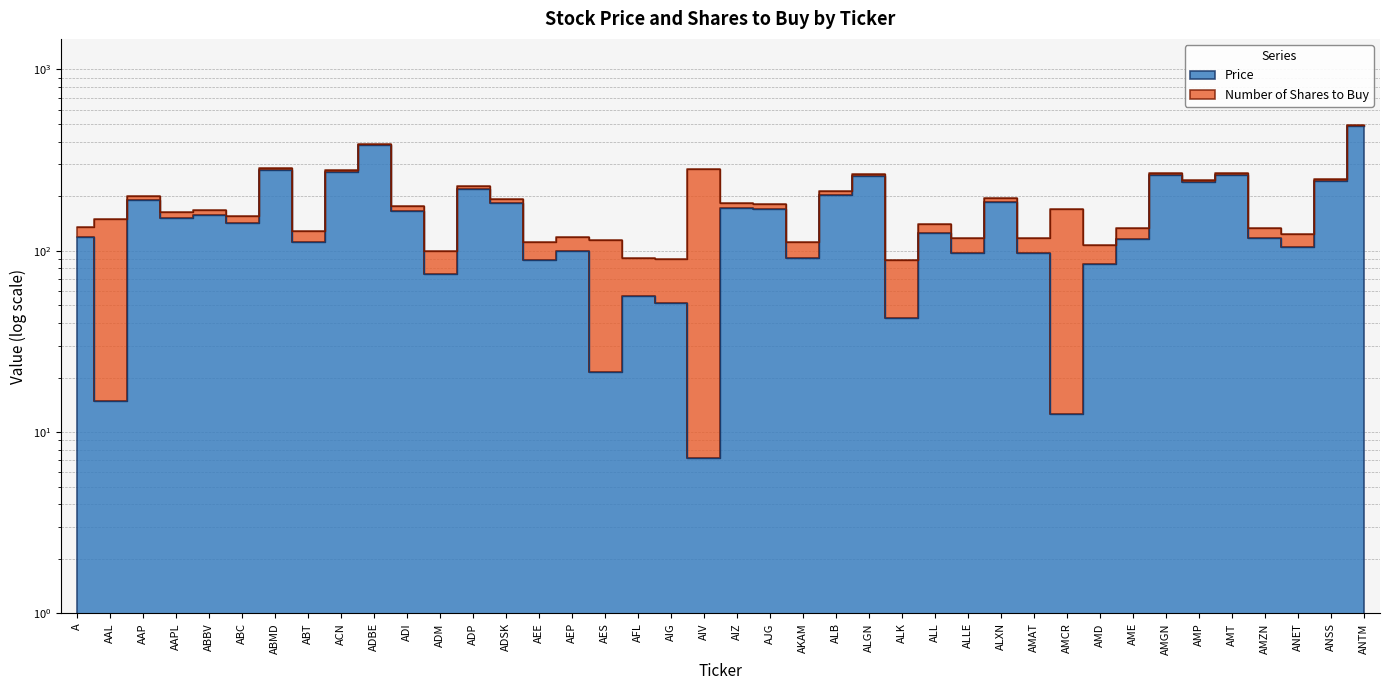

Which label corresponds to the largest value in the chart?

ANTM